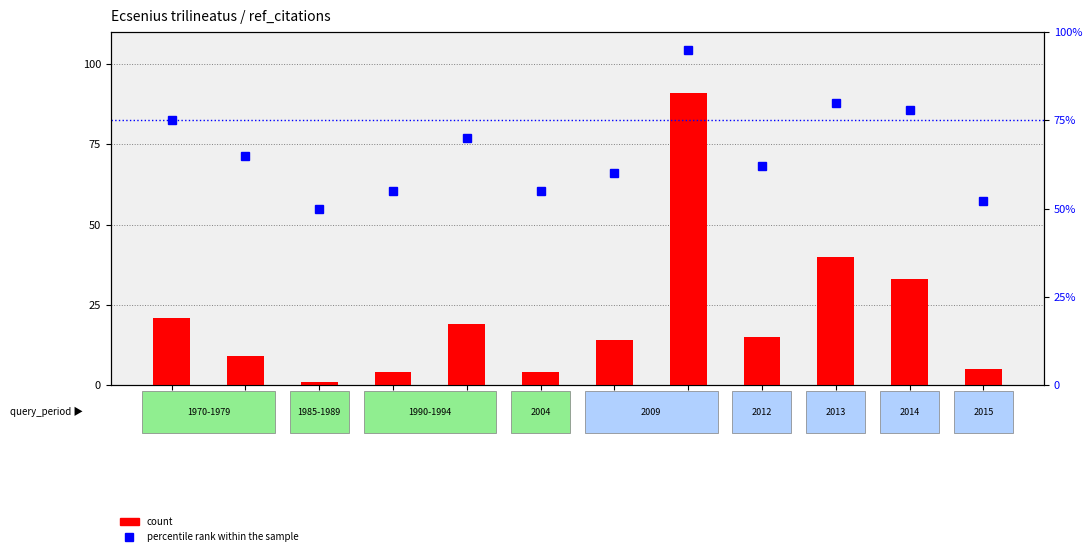

The count series shows 91 at REF08. True or false?

True